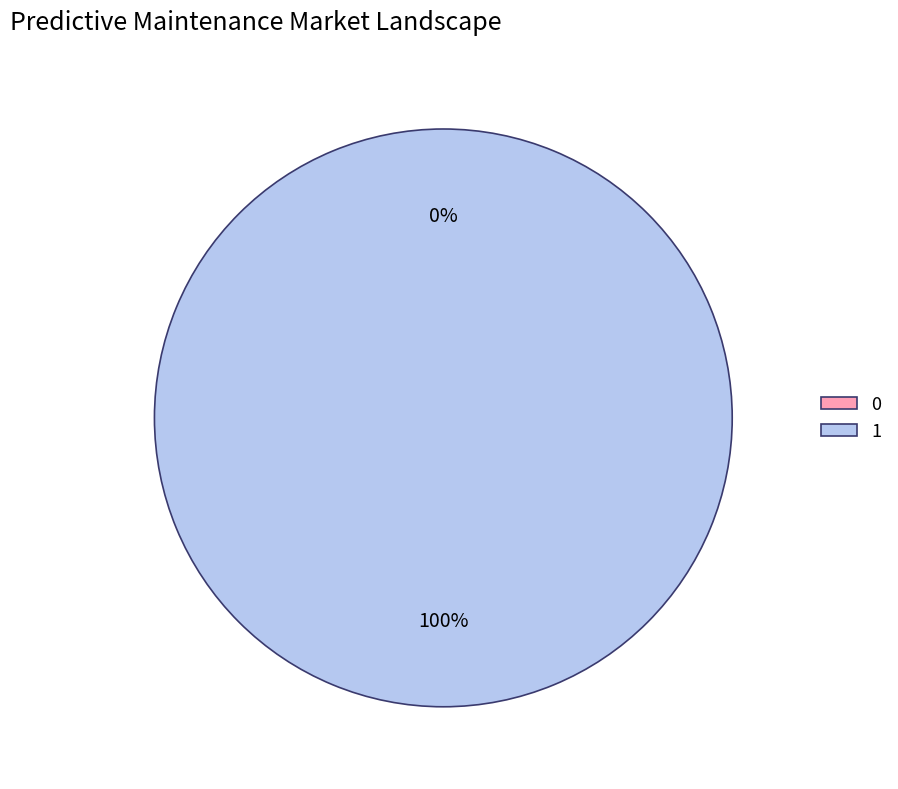

How many segments does this pie chart have?

2